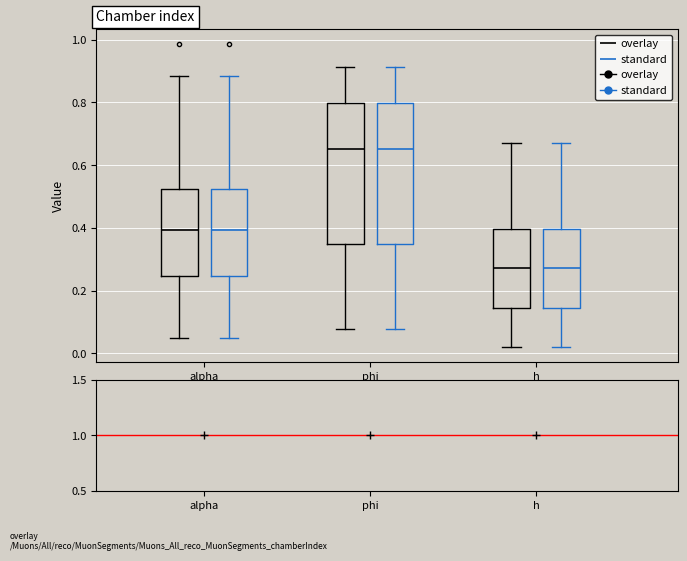

Reading left to right, transcribe this box plot: for each box, give where its median line is, the range the box spans, and where its two whiskers end, as read against the y-axis. The values are not printed on the chart, so give them approximately, as read against the axis.

alpha (overlay): median 0.40, box 0.24 to 0.52, whiskers 0.04 to 0.88
alpha (standard): median 0.40, box 0.24 to 0.52, whiskers 0.04 to 0.88
phi (overlay): median 0.66, box 0.34 to 0.80, whiskers 0.08 to 0.92
phi (standard): median 0.66, box 0.34 to 0.80, whiskers 0.08 to 0.92
h (overlay): median 0.28, box 0.14 to 0.40, whiskers 0.02 to 0.68
h (standard): median 0.28, box 0.14 to 0.40, whiskers 0.02 to 0.68